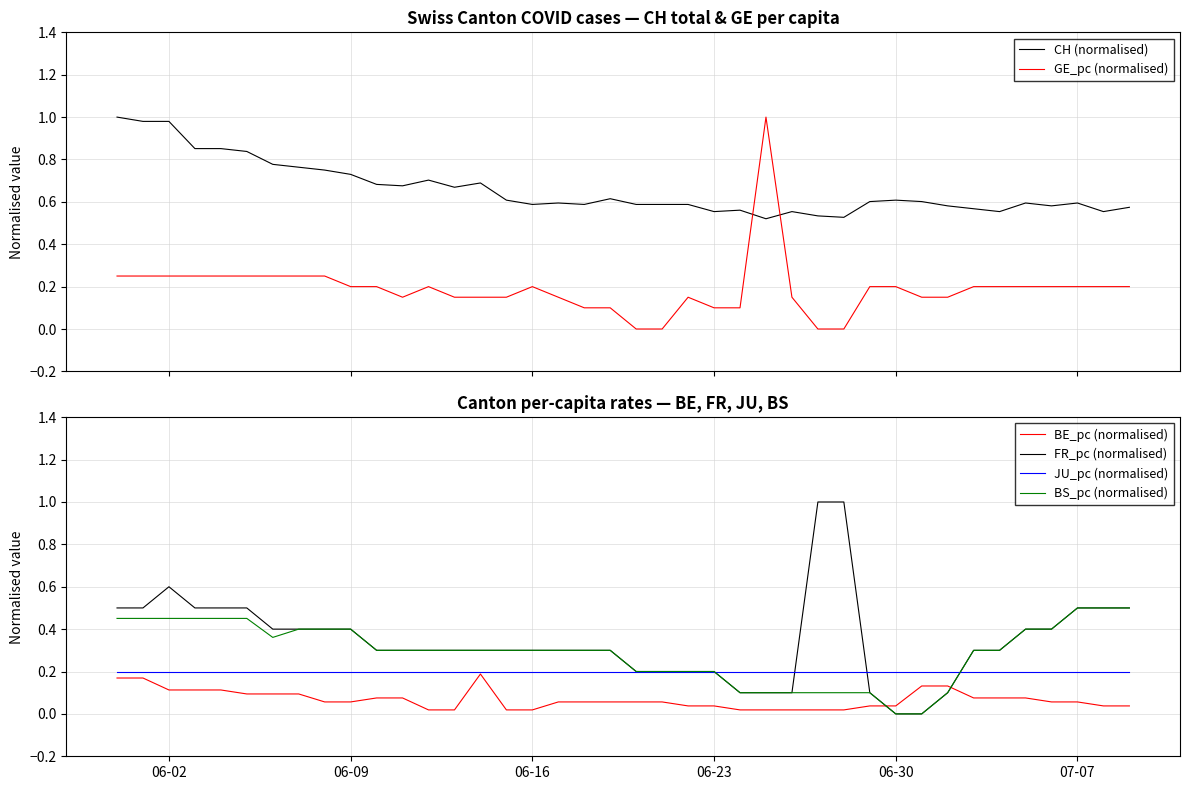

How many lines are shown in the chart?

6